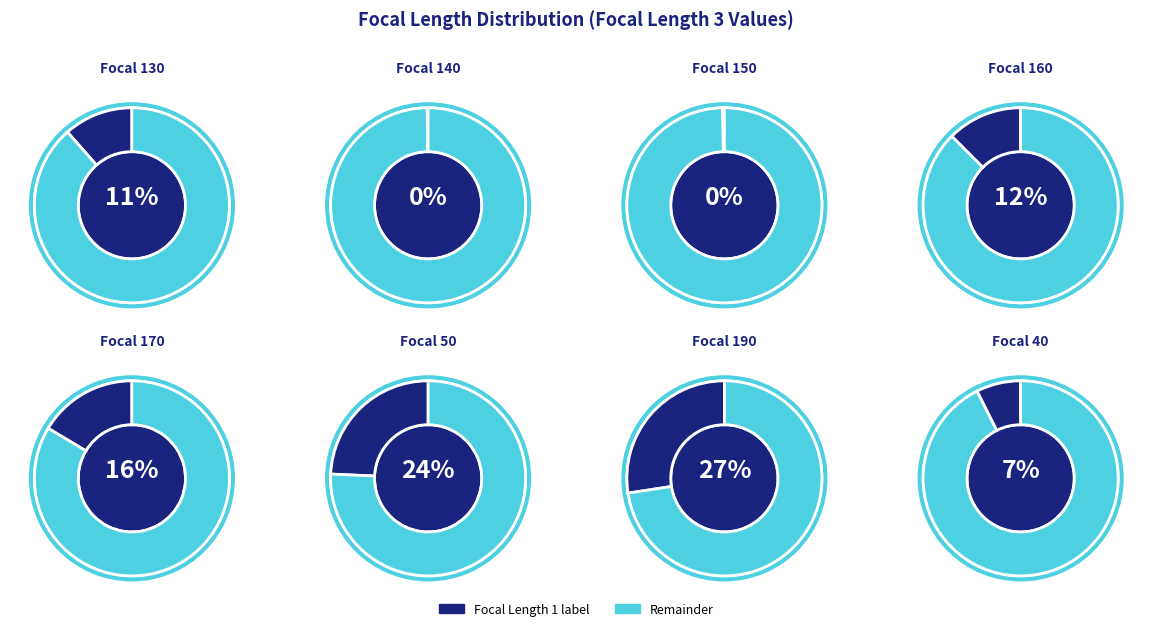

To the nearest percent, what is the average slice percentage?

12%